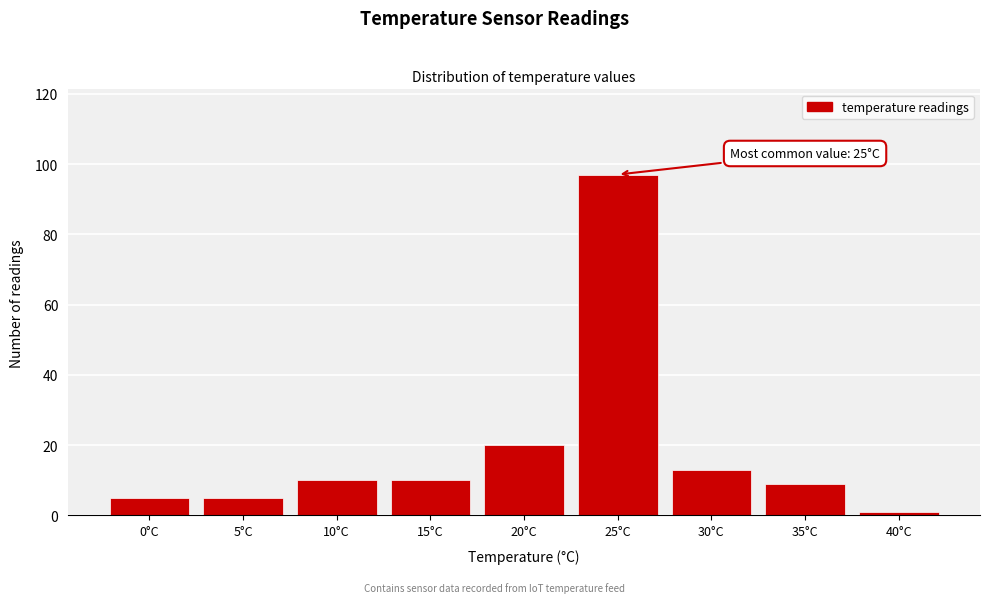

Reading right to left, list all the values displayed in this chart.

40°C=1	35°C=9	30°C=13	25°C=97	20°C=20	15°C=10	10°C=10	5°C=5	0°C=5